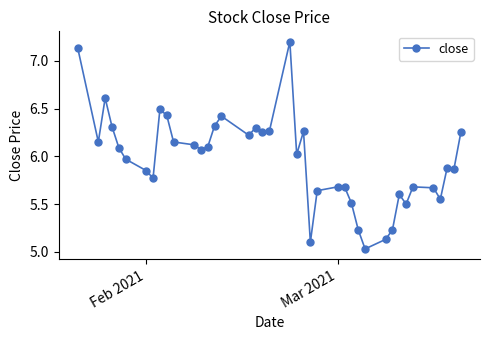

What is the difference between the second highest and second lowest values?

2.0